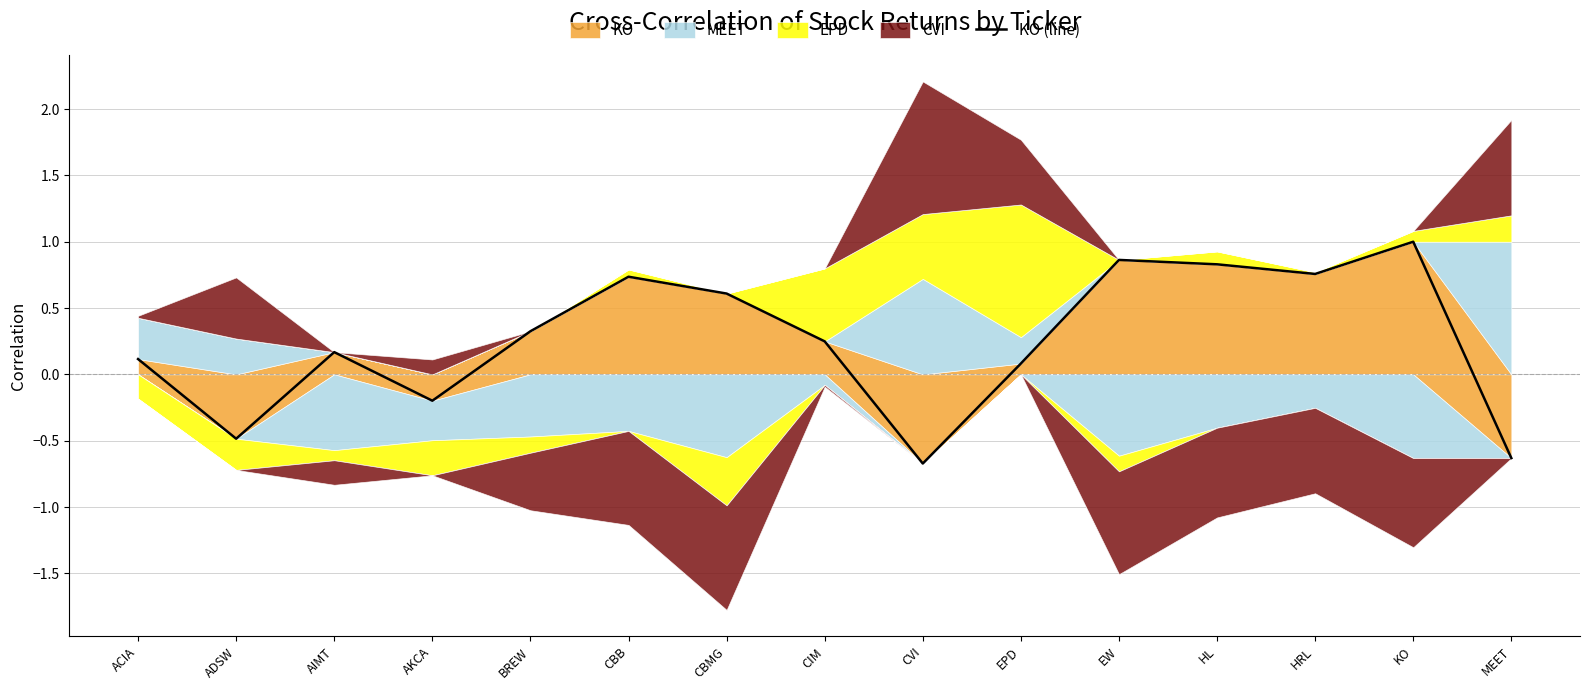

What is the change in value from ACIA to MEET?

-0.7